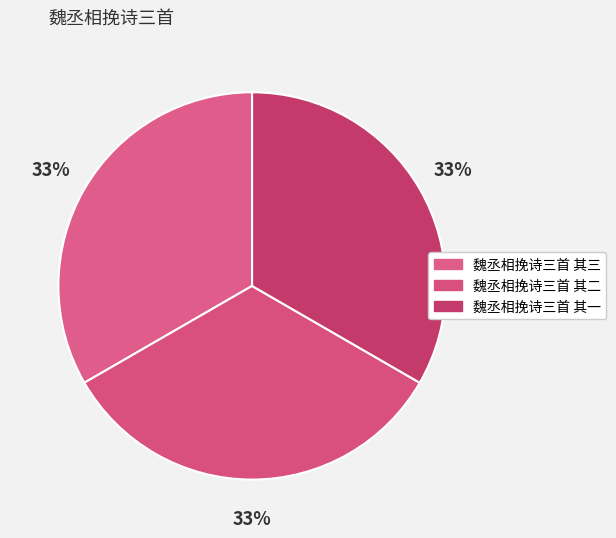

Which slice is the smallest?

魏丞相挽诗三首 其三